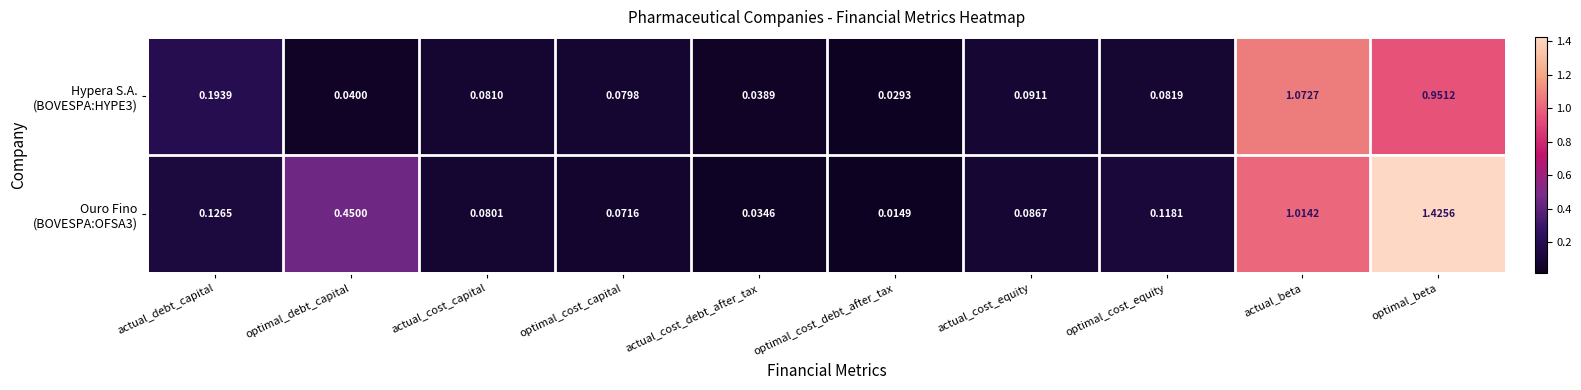

At which category does the chart reach its peak across all series?

optimal_beta